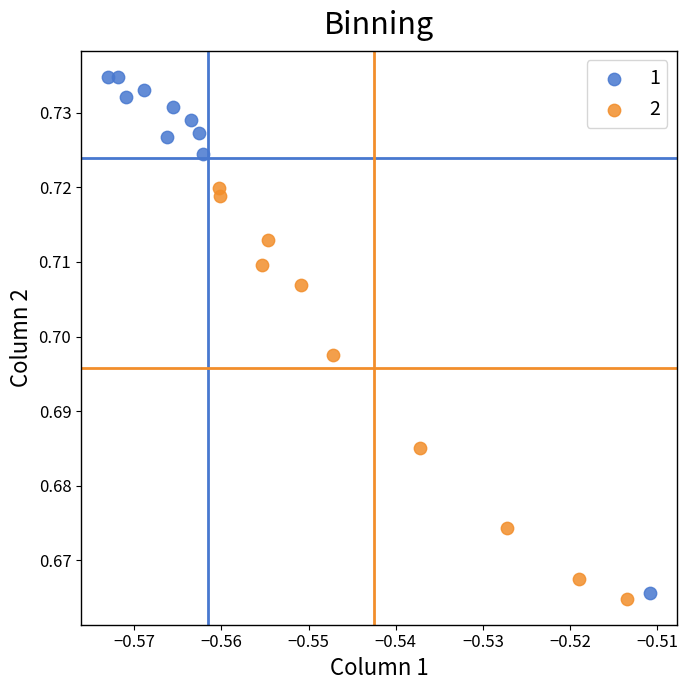

What are all the series names shown in the legend?

1, 2